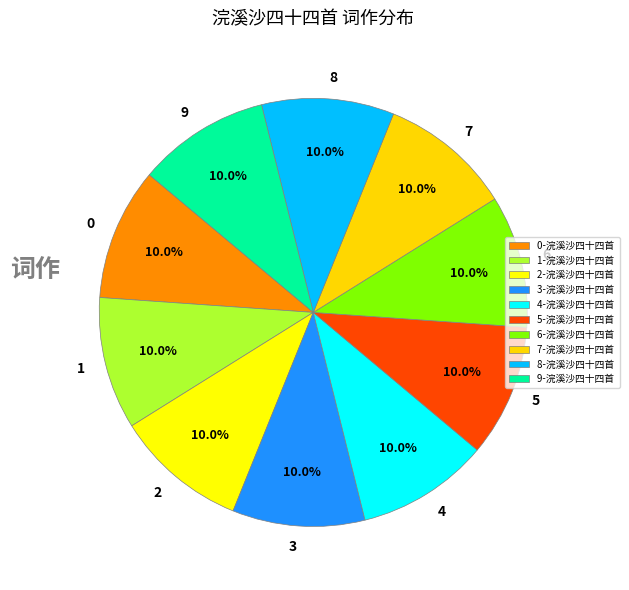

Is 2 the majority of the pie?

No